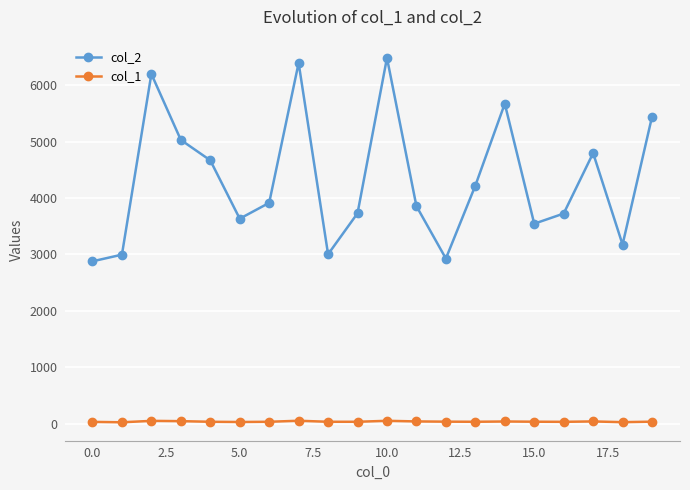

What is the greatest value displayed?

6487